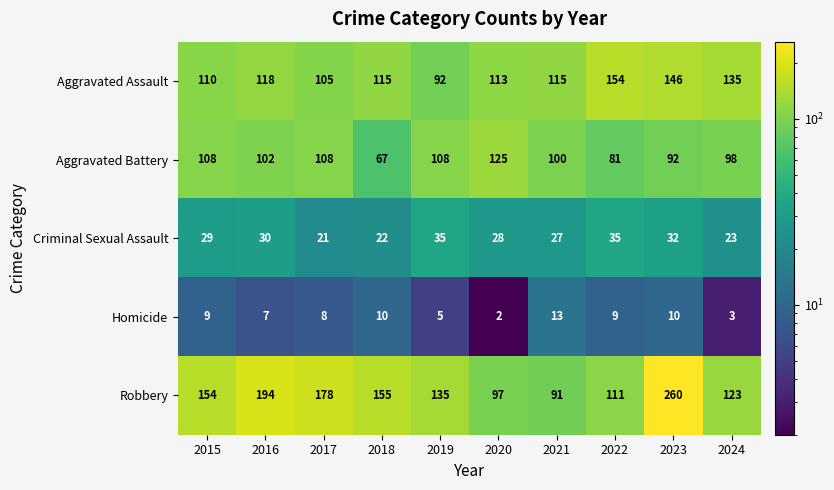

Count the number of data series in this chart.

5